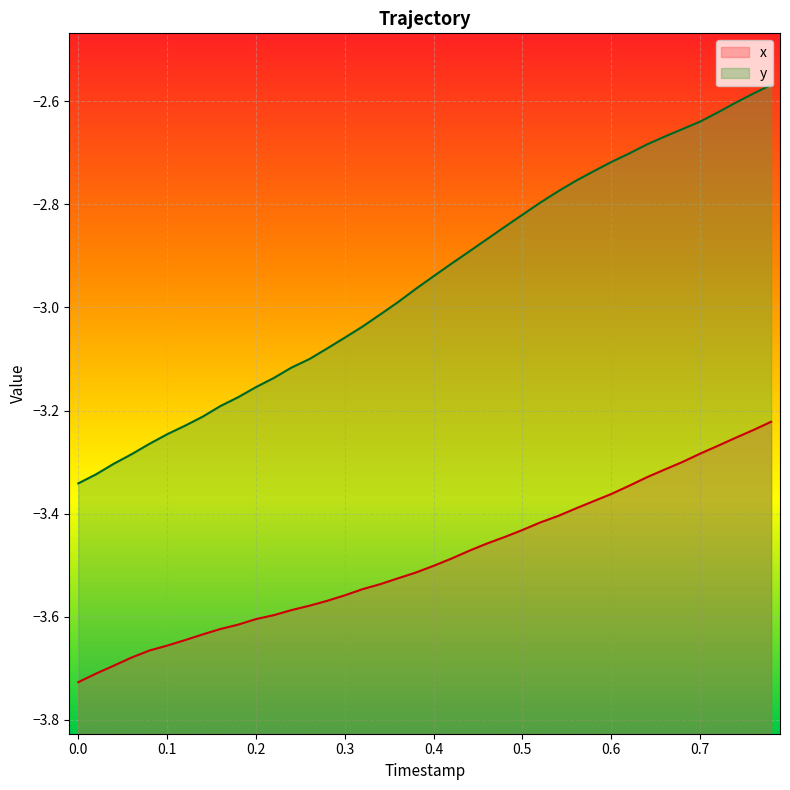

Reading left to right, list all the values displayed in this chart.

x: -3.7	-3.7	-3.7	-3.7	-3.7	-3.7	-3.6	-3.6	-3.6	-3.6	-3.6	-3.6	-3.6	-3.6	-3.6	-3.6	-3.5	-3.5	-3.5	-3.5	-3.5	-3.5	-3.5	-3.5	-3.4	-3.4	-3.4	-3.4	-3.4	-3.4	-3.4	-3.3	-3.3	-3.3	-3.3	-3.3	-3.3	-3.3	-3.2	-3.2
y: -3.3	-3.3	-3.3	-3.3	-3.3	-3.2	-3.2	-3.2	-3.2	-3.2	-3.2	-3.1	-3.1	-3.1	-3.1	-3.1	-3.0	-3.0	-3.0	-3.0	-2.9	-2.9	-2.9	-2.9	-2.8	-2.8	-2.8	-2.8	-2.8	-2.7	-2.7	-2.7	-2.7	-2.7	-2.7	-2.6	-2.6	-2.6	-2.6	-2.6